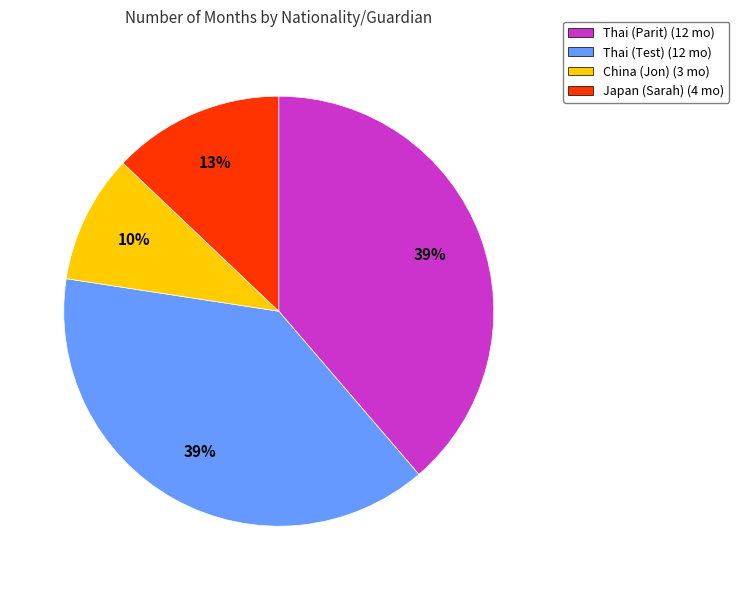

What is the ratio of the value at Japan (Sarah) (4 mo) to the value at China (Jon) (3 mo)?

1.3